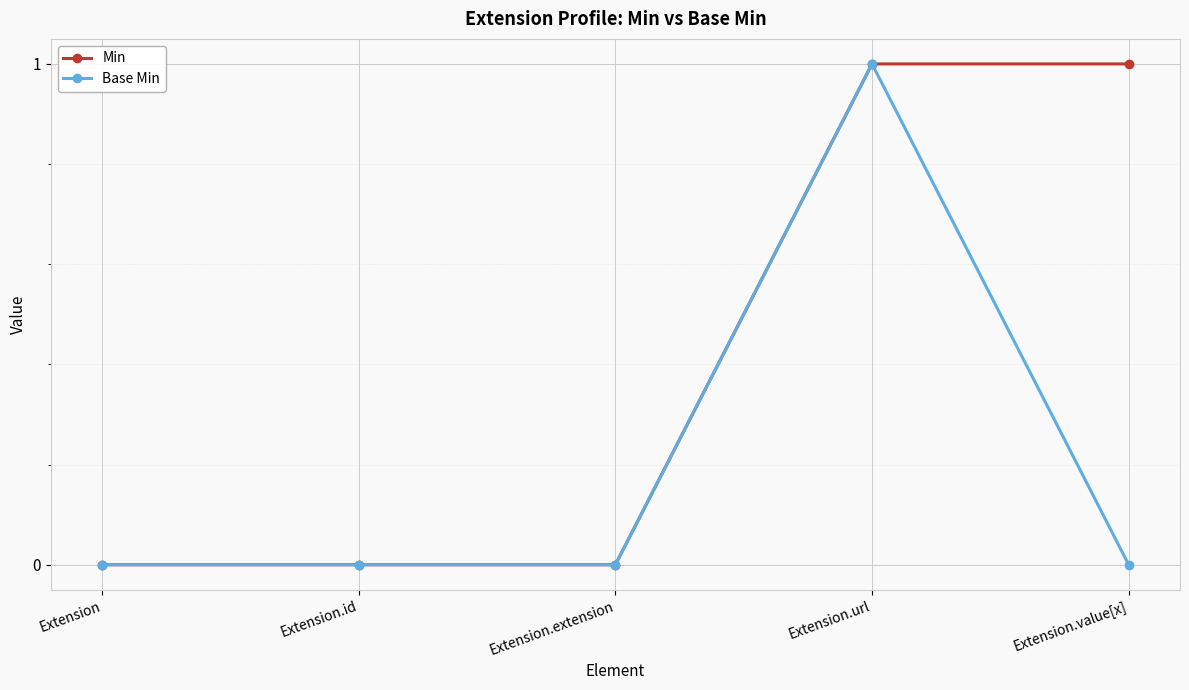

Is it true that Base Min equals 0 at Extension.value[x]?

True